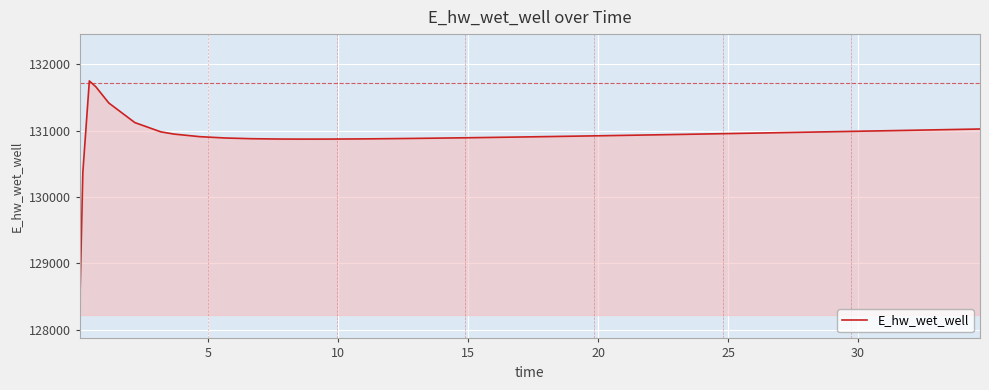

What is the smallest value displayed?

128221.9